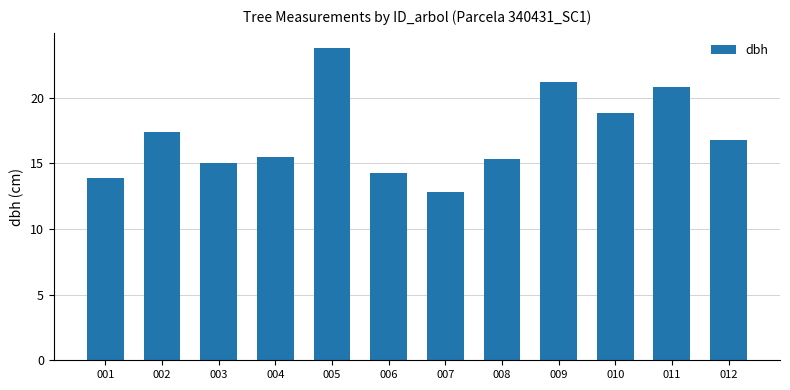

What is the value of the 12th bar from the left?

16.8